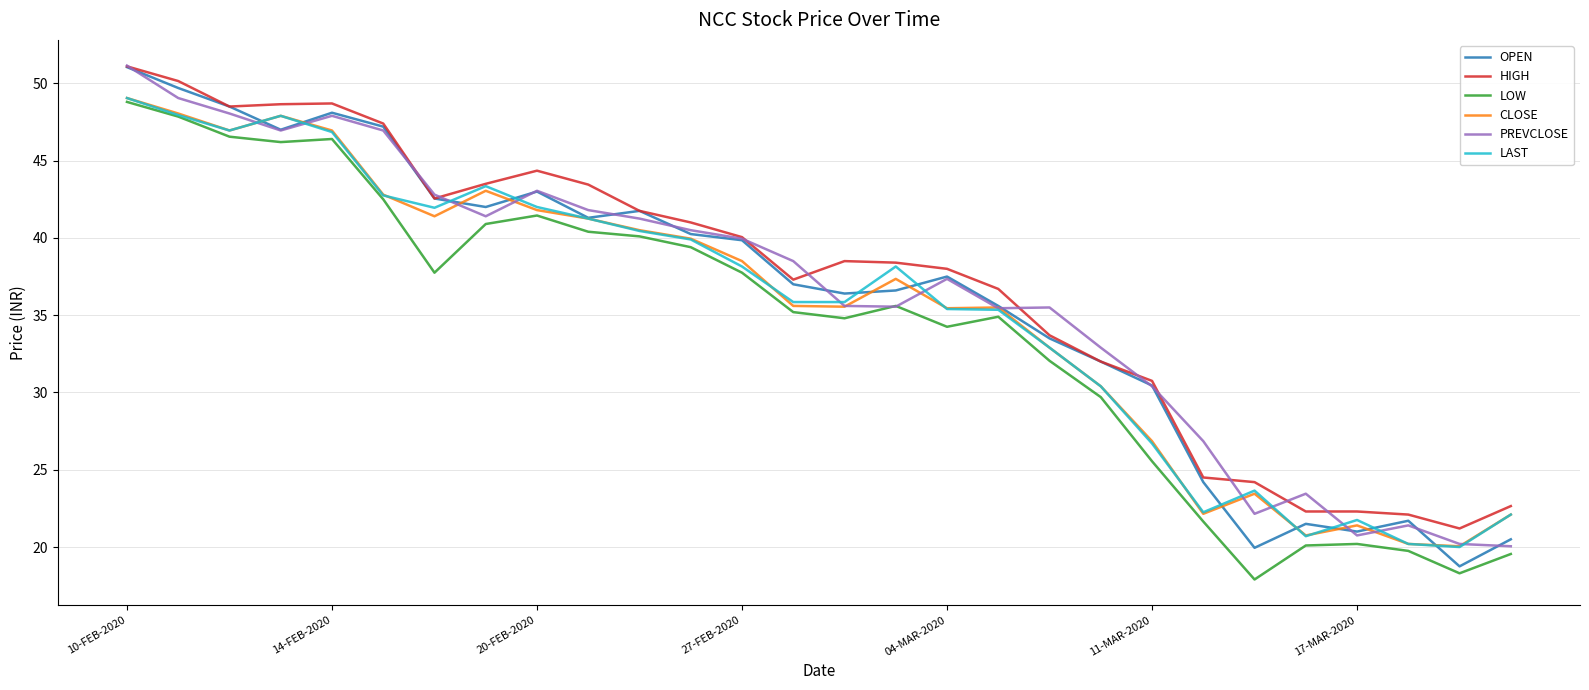

What is the minimum value for LAST?

20.0